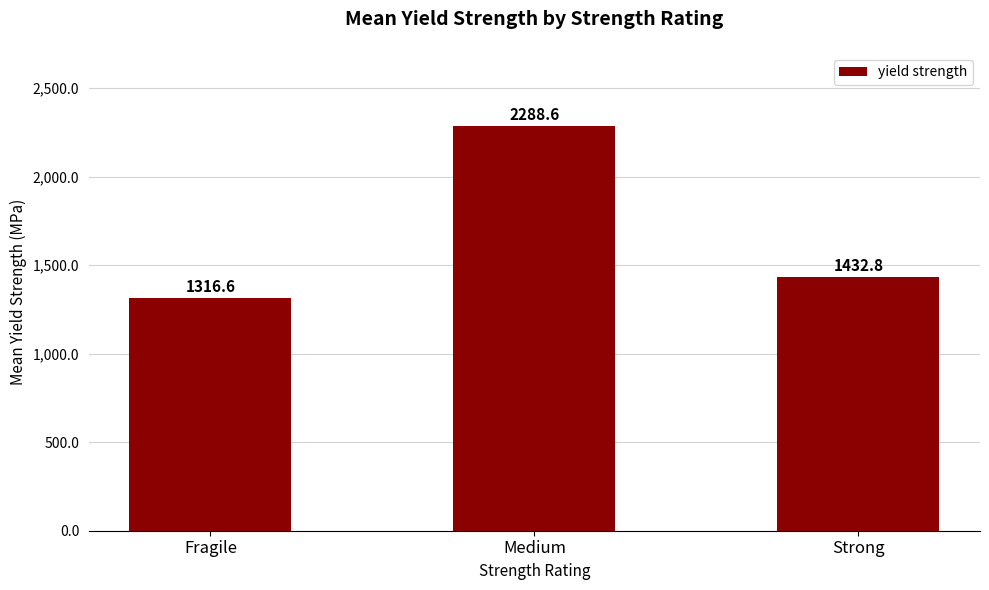

What is the greatest value displayed?

2288.6